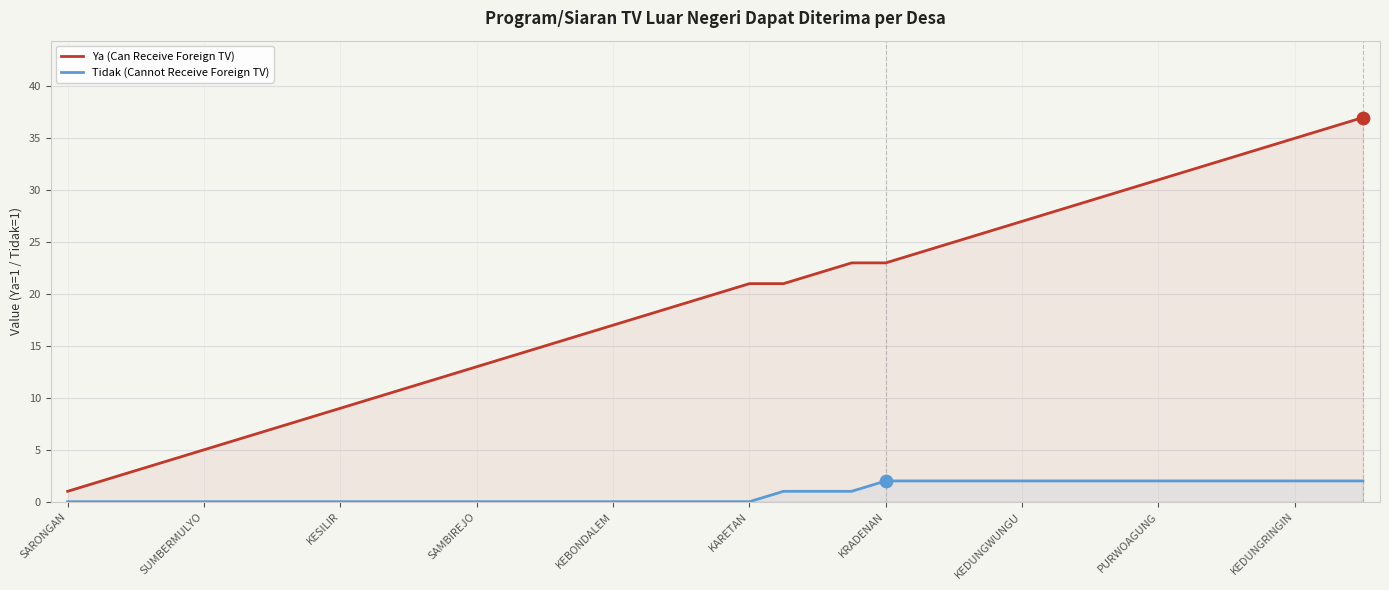

At which category is the sum across all series the highest?

38